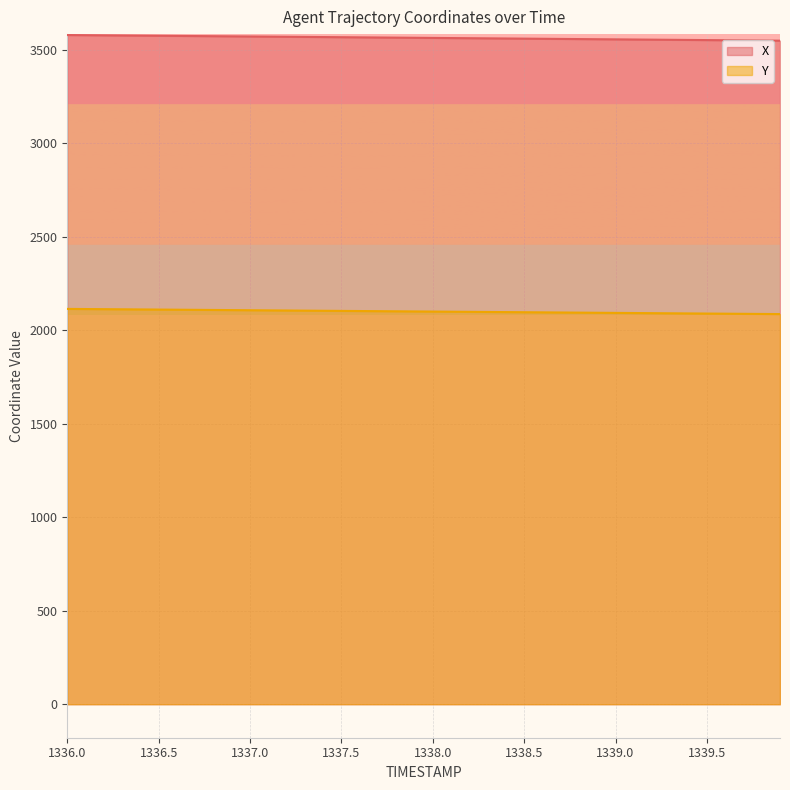

At 1339.6, list the series in order from largest to smallest.

X, Y